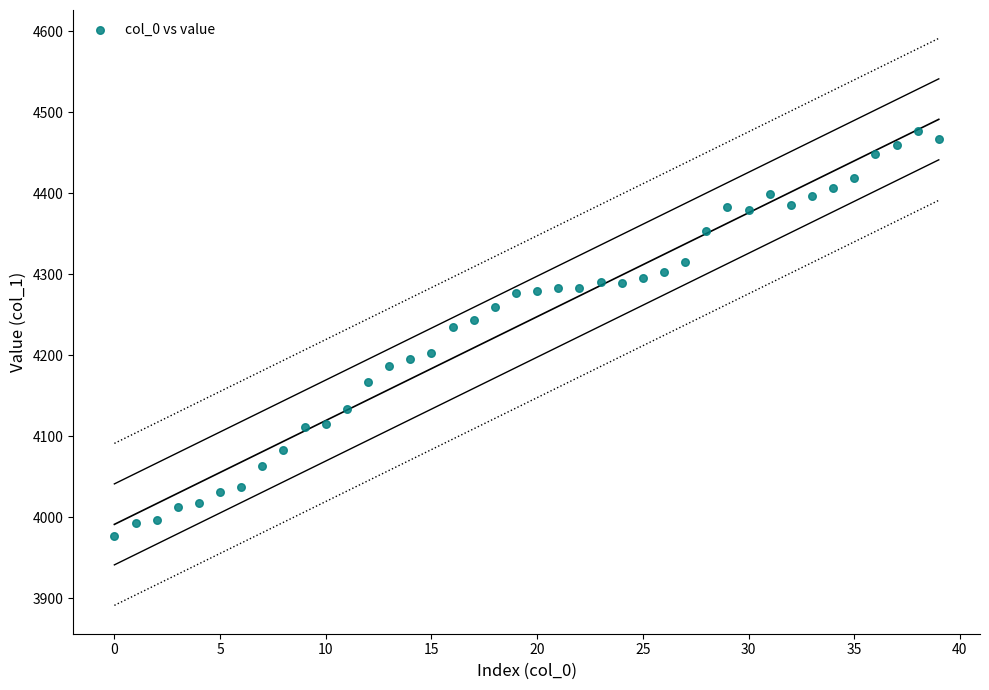

What is the range of Y values (max minus min)?

500